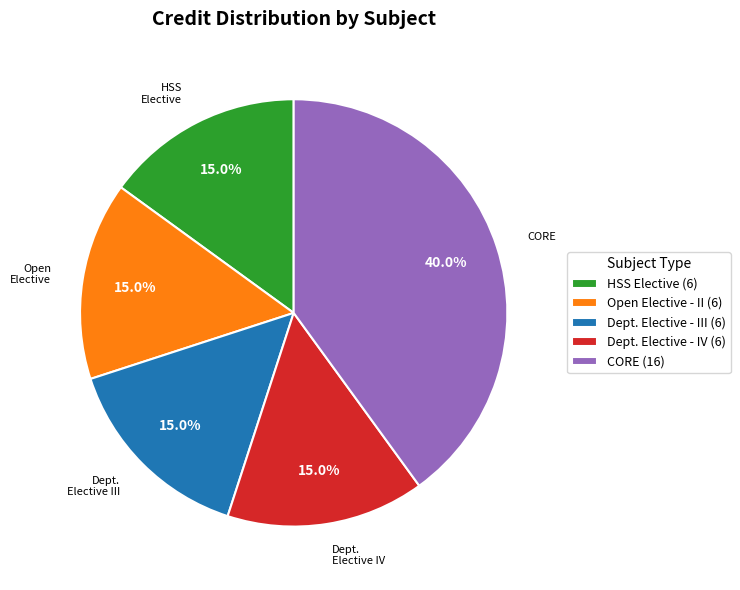

Approximately how many times larger is the value at Open Elective - II (6) compared to Dept. Elective - IV (6)?

1.0